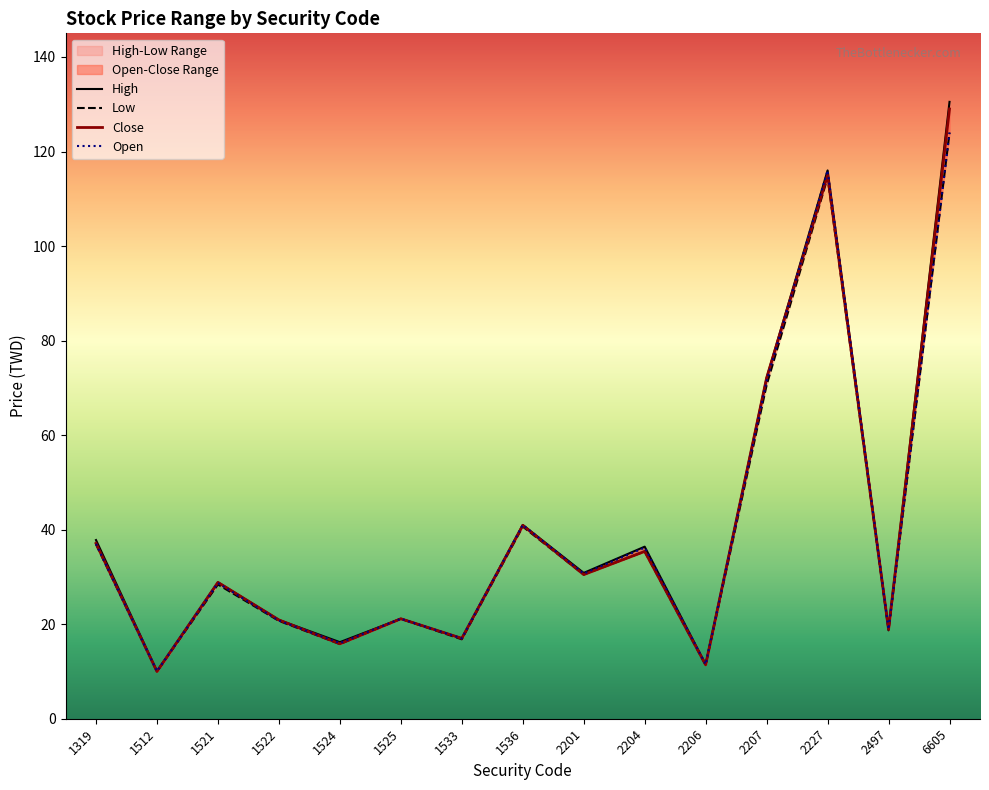

What is the difference between the Low values at 1521 and 2206?

17.0